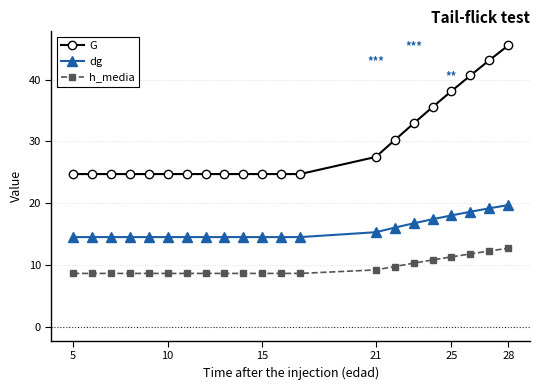

What is the minimum value for dg?

14.5